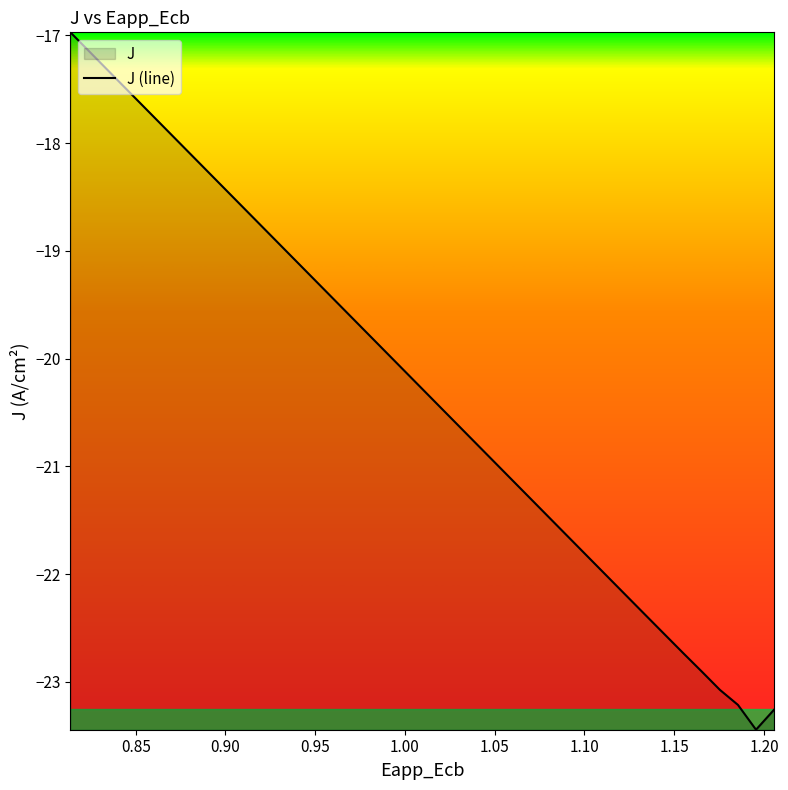

What is the minimum value shown in the chart?

-23.4